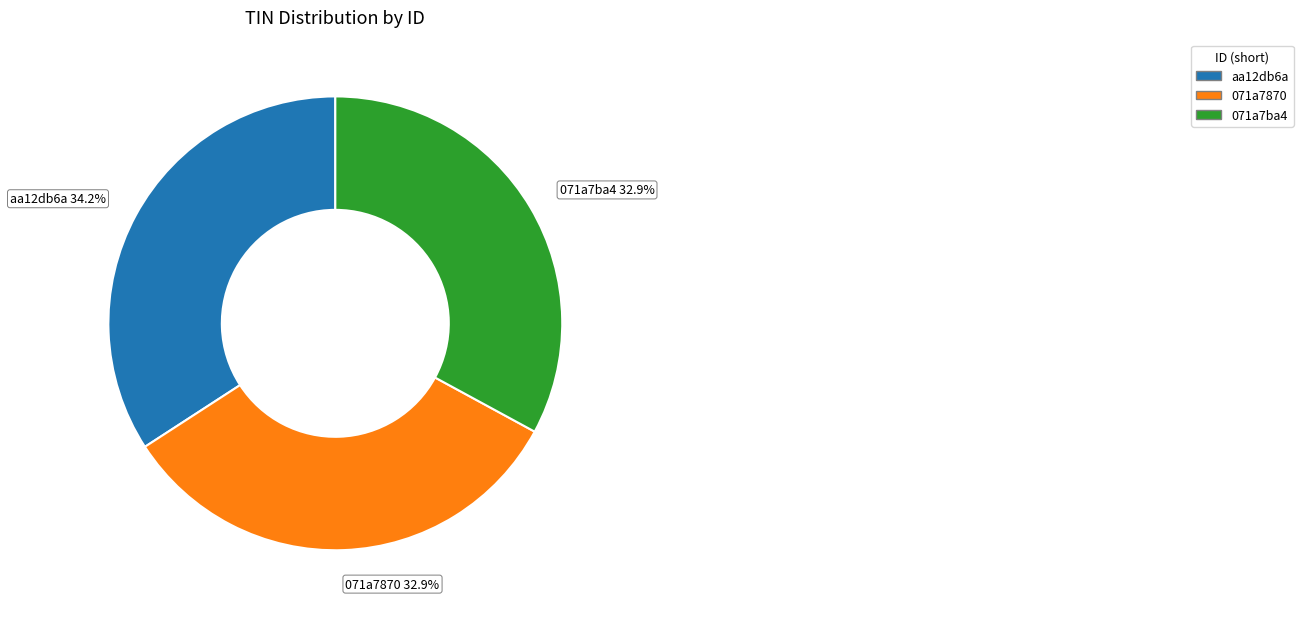

To the nearest percent, what is the average slice percentage?

33%